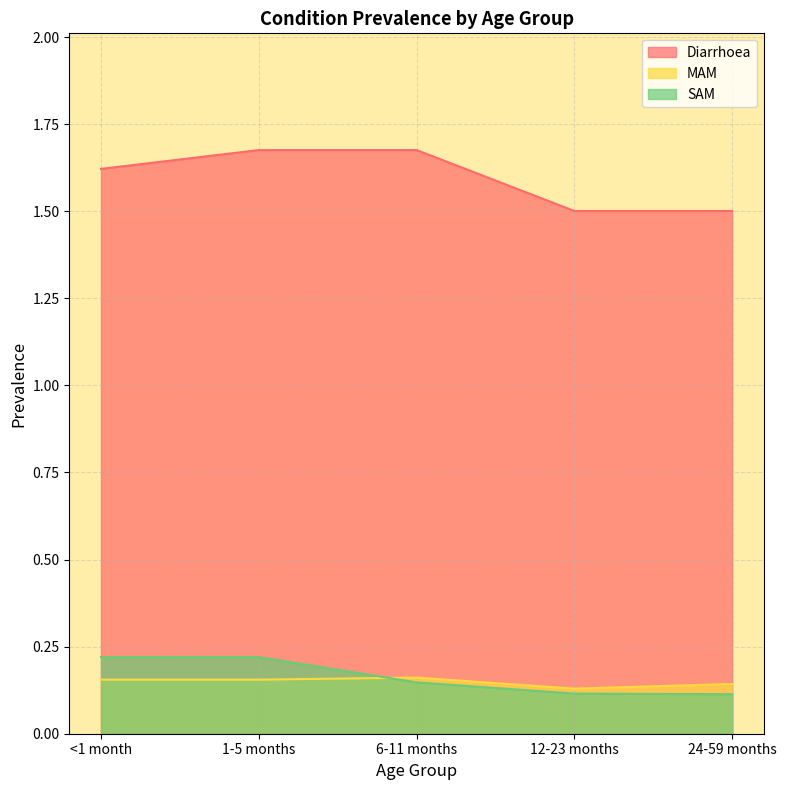

What is the value of the Diarrhoea point at the 1st from the left?

1.6